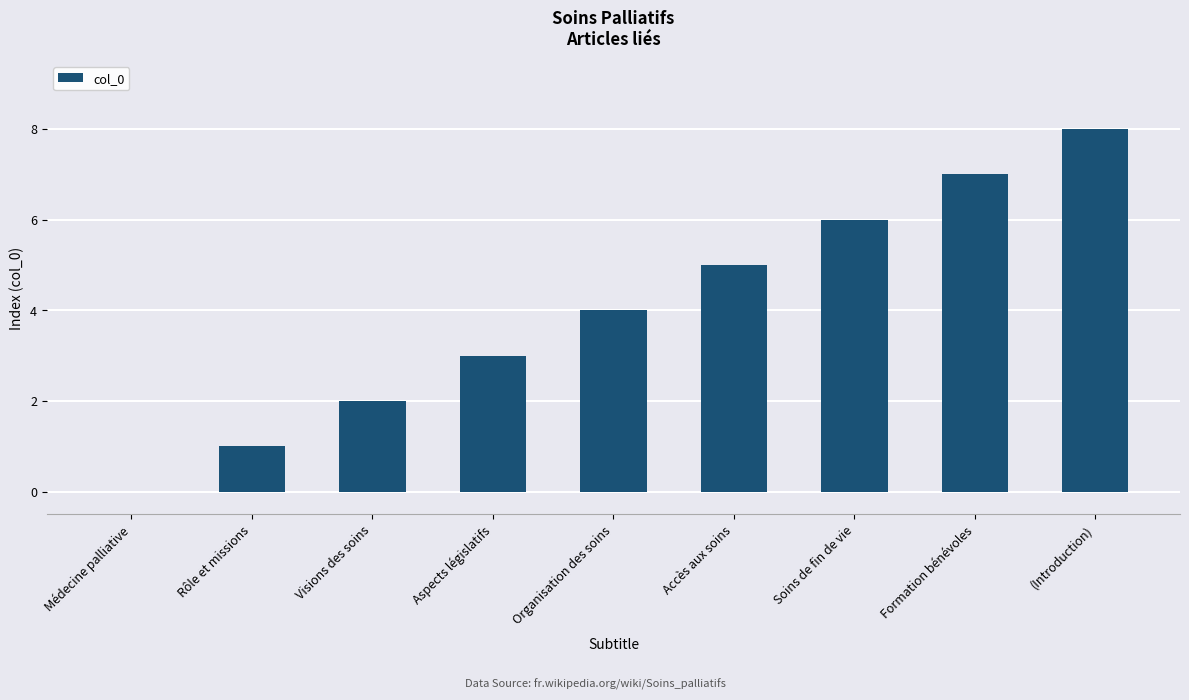

True or false: the data shows 1 at Visions des soins.

False